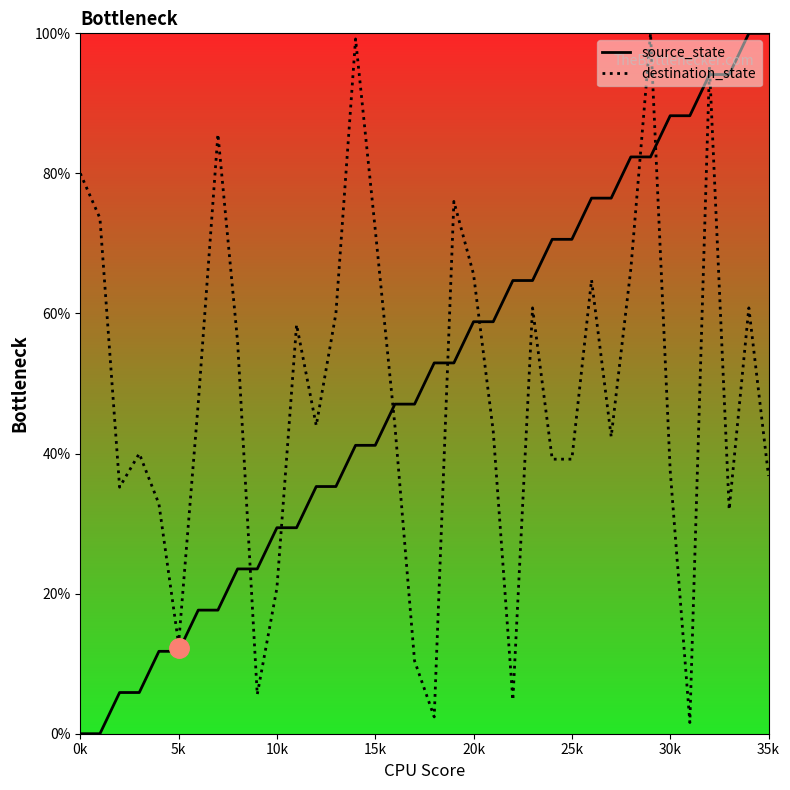

Between which two adjacent categories do destination_state and source_state first intersect?

8 and 9